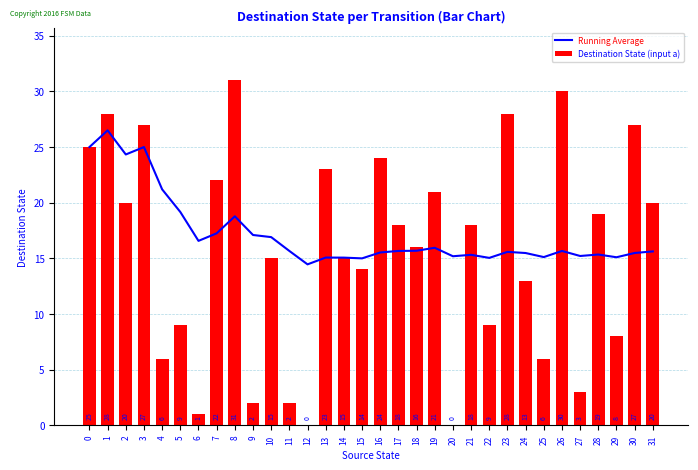

Is the value of Destination State (input a) at 20 greater than the value of Running Average at 13?

No